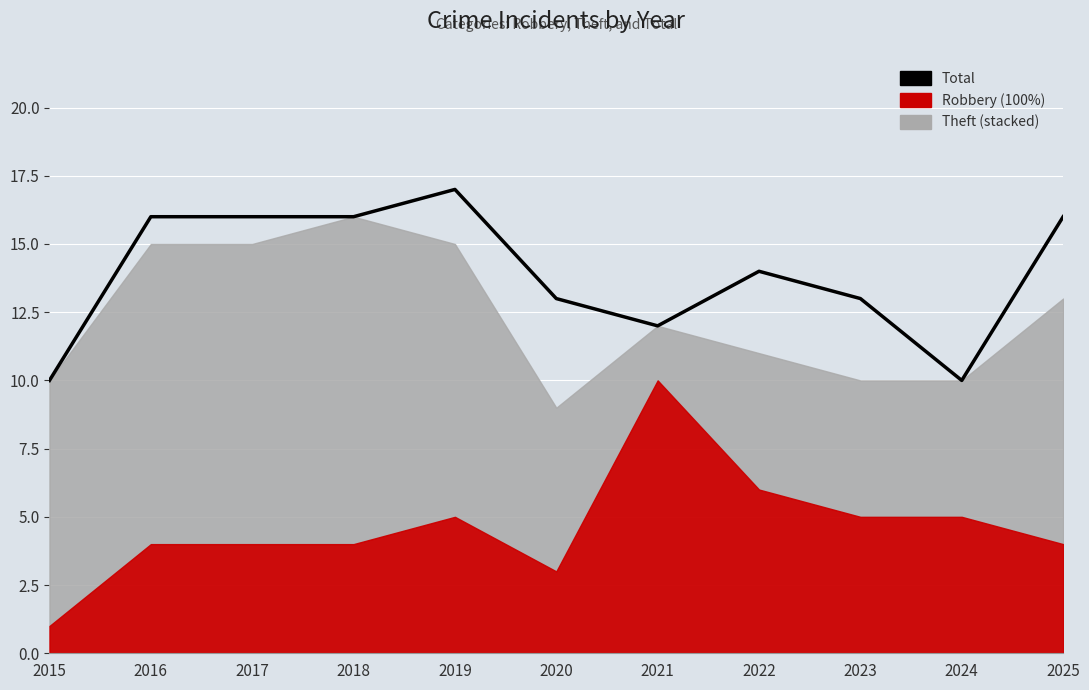

At which category does the chart reach its minimum across all series?

2015